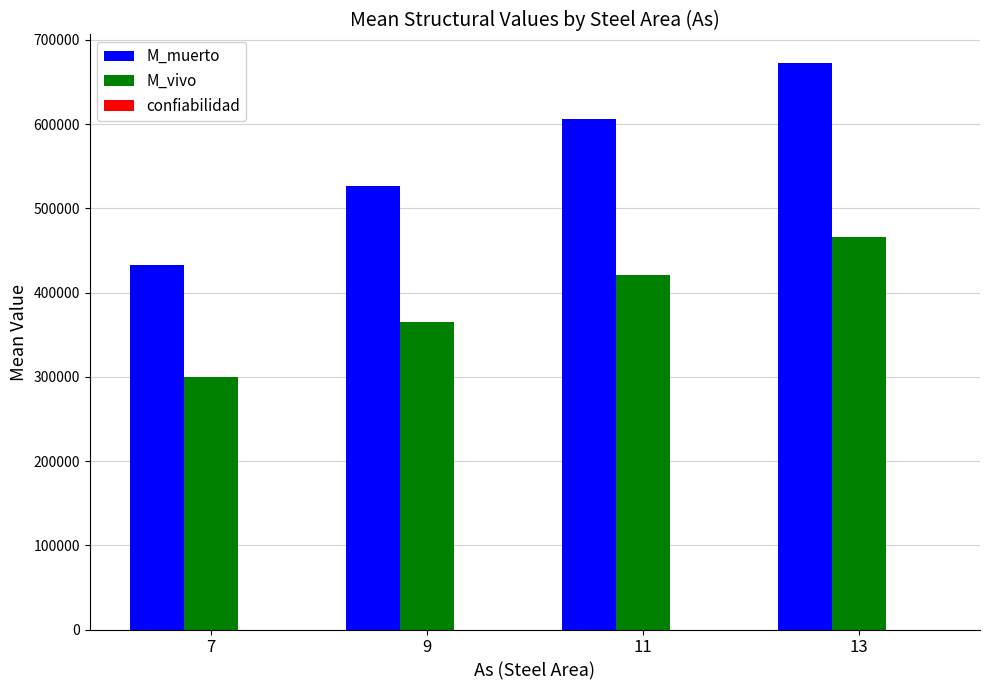

Between 7 and 11, which series saw the biggest shift?

M_muerto